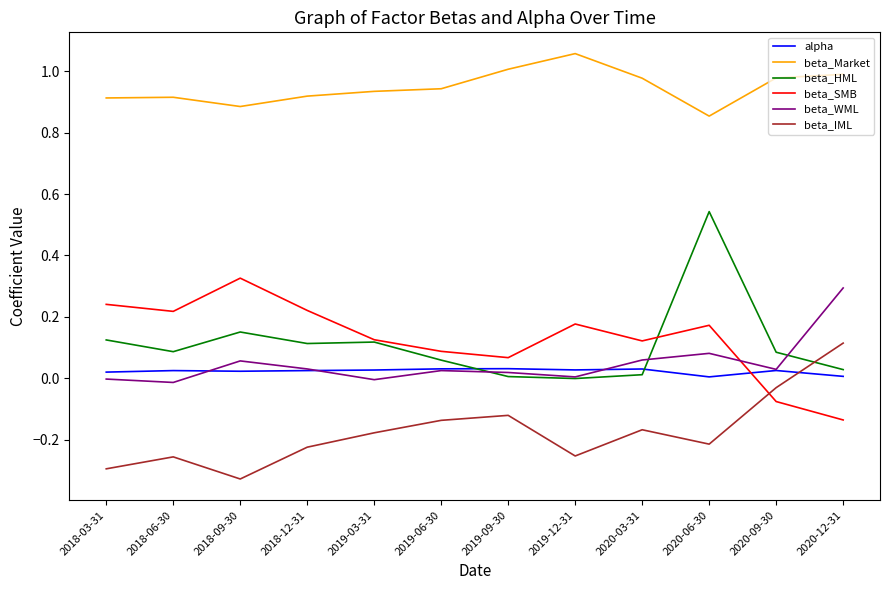

Which category has the lowest value across all series?

2018-09-30